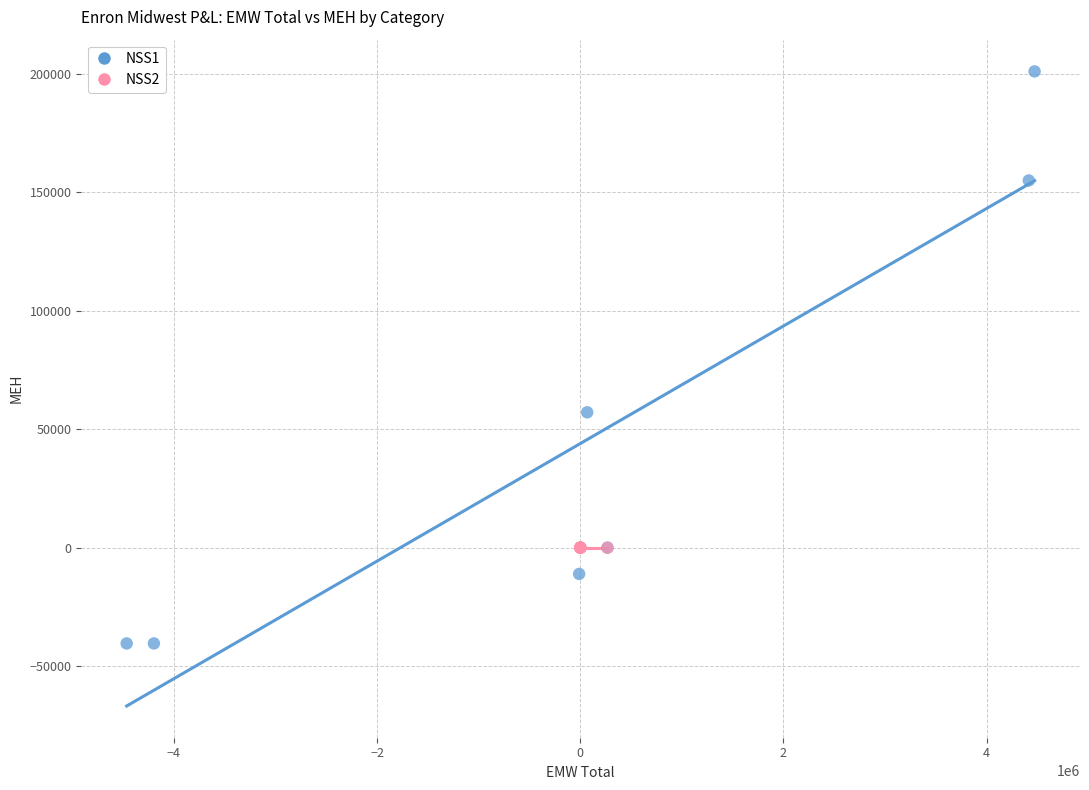

What are all the series names shown in the legend?

NSS1, NSS2